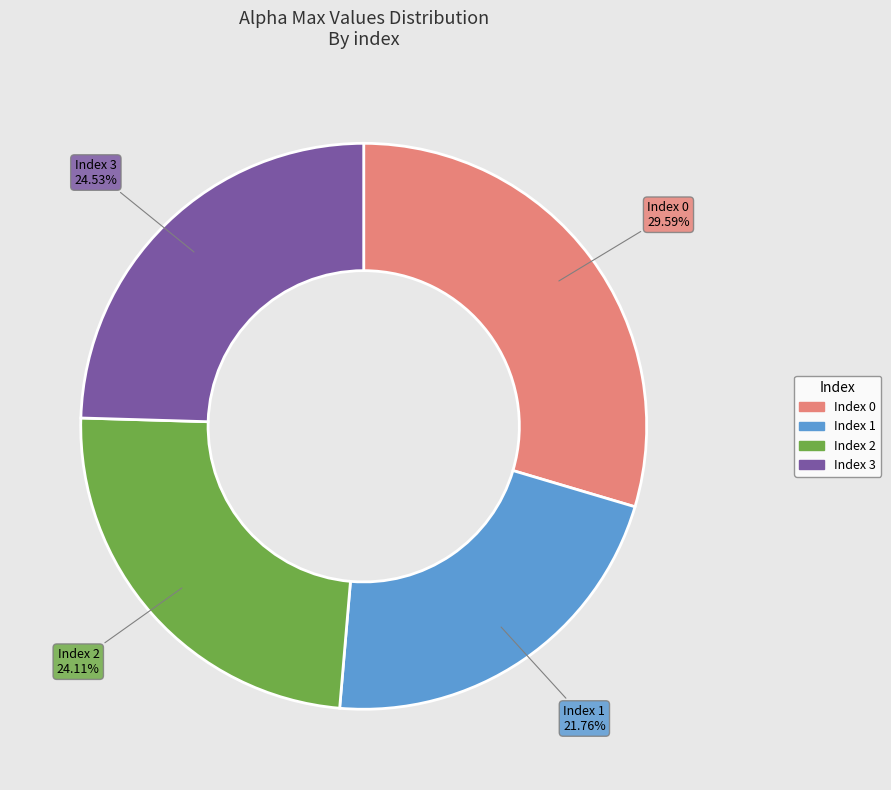

Is there any slice that represents more than half of the pie?

No